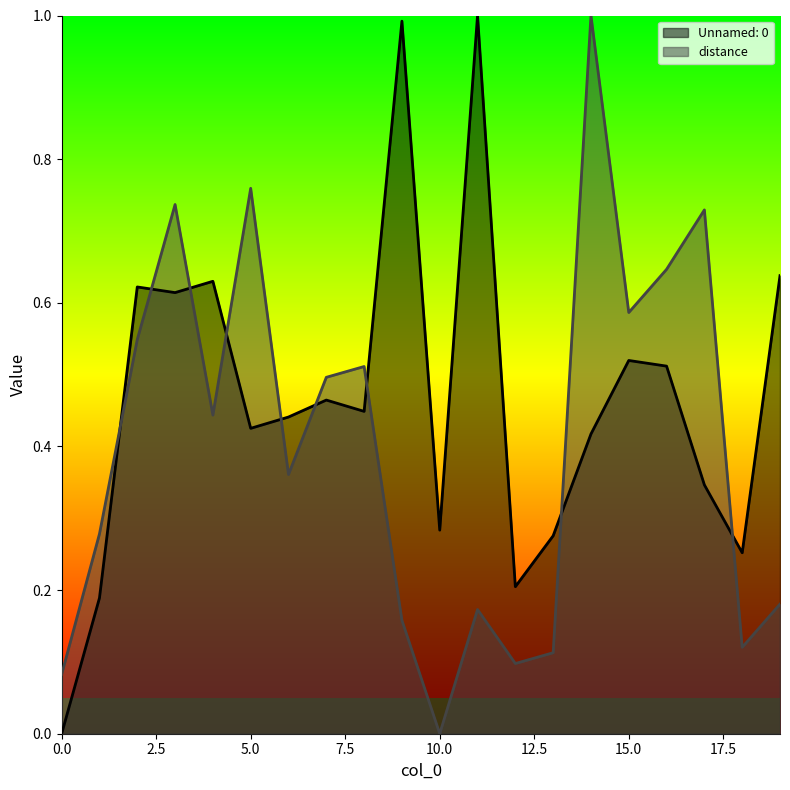

How many times do distance and Unnamed: 0 cross each other?

9